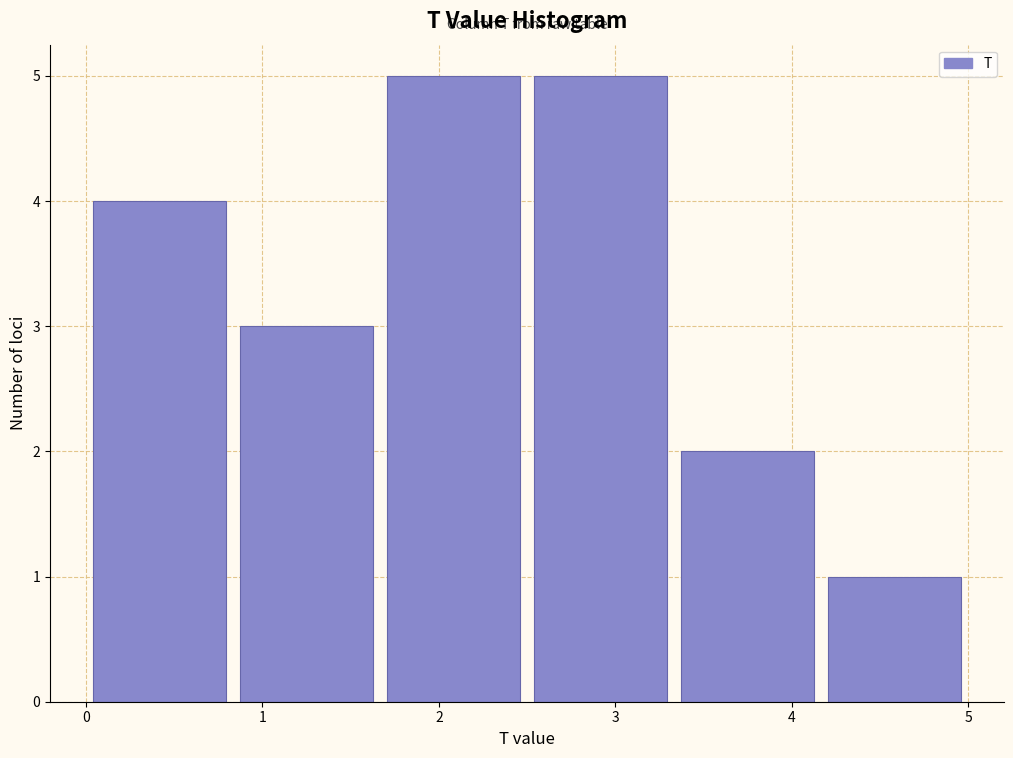

What is the height of the bar covering 3.3 to 4.2 on the x-axis? Neither the bar edges nor the heights are printed on the chart, so give them approximately, as read against the axes.

2